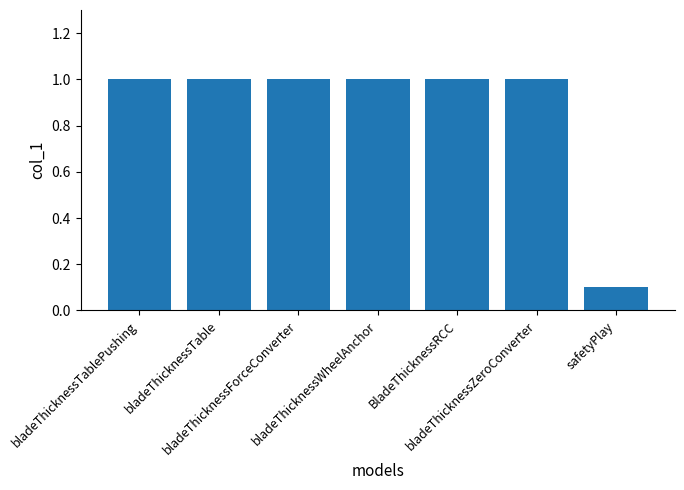

Is it true that the value at bladeThicknessZeroConverter is 0.3?

False